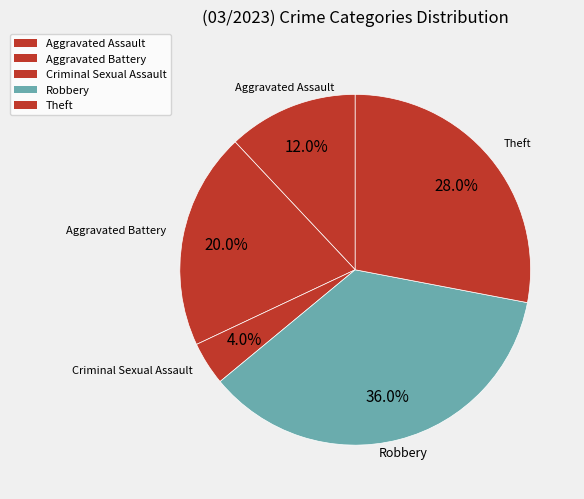

Count the number of slices in the pie.

5